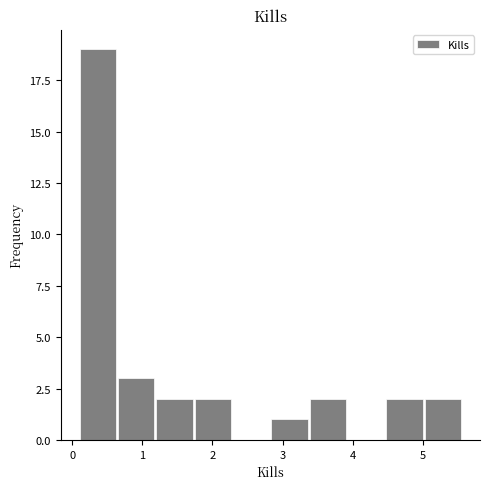

Reading left to right, list every bar in this chart as the range it spans on the x-axis followed by its height. Neither the bar edges nor the heights are printed on the chart, so give them approximately, as read against the axes.

0.1 to 0.6: 19
0.6 to 1.2: 3
1.2 to 1.7: 2
1.7 to 2.3: 2
2.3 to 2.8: 0
2.8 to 3.4: 1
3.4 to 3.9: 2
3.9 to 4.5: 0
4.5 to 5.0: 2
5.0 to 5.6: 2